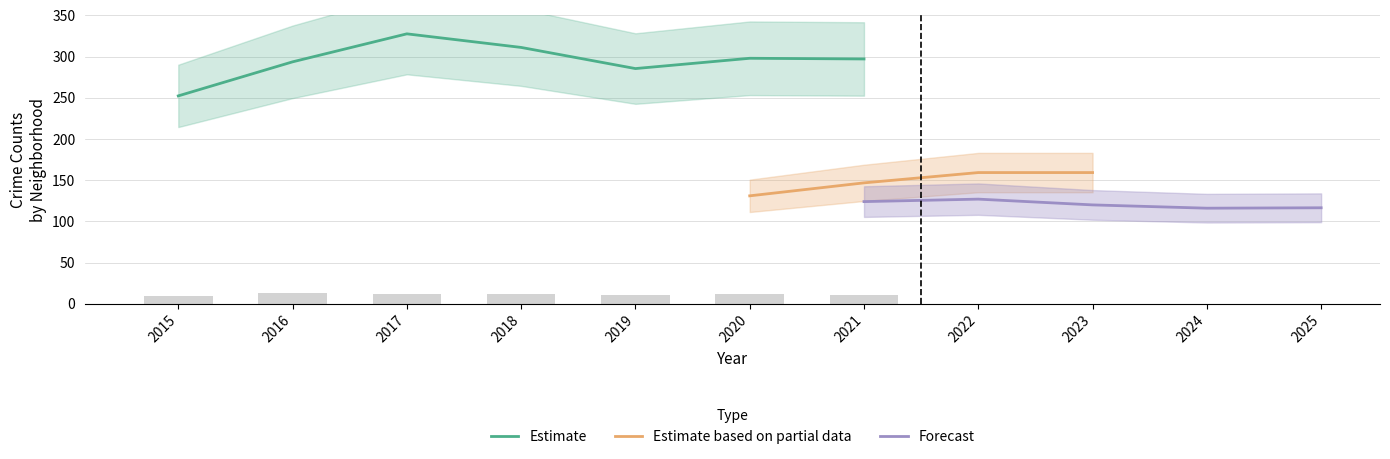

Count the number of categories in the chart.

11